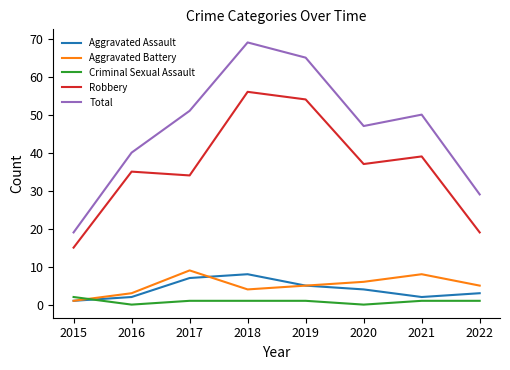

What is the average value of the Criminal Sexual Assault series?

1